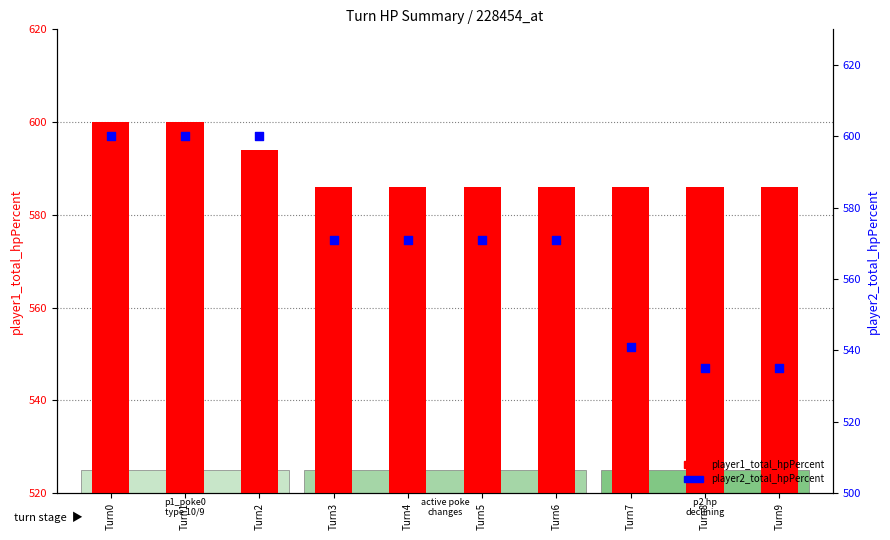

Which series reaches the maximum Y coordinate?

player1_total_hpPercent